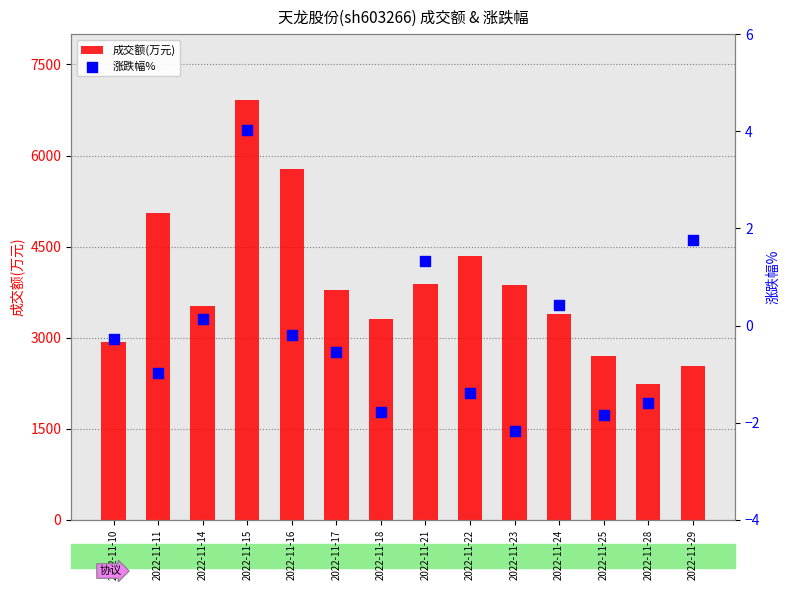

Which series has the largest total across all categories?

成交额(万元)